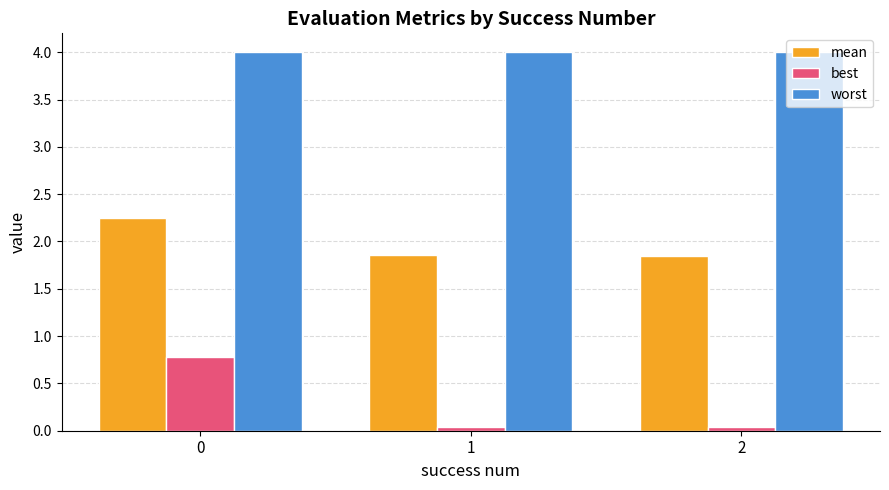

How many data points does each series have?

3